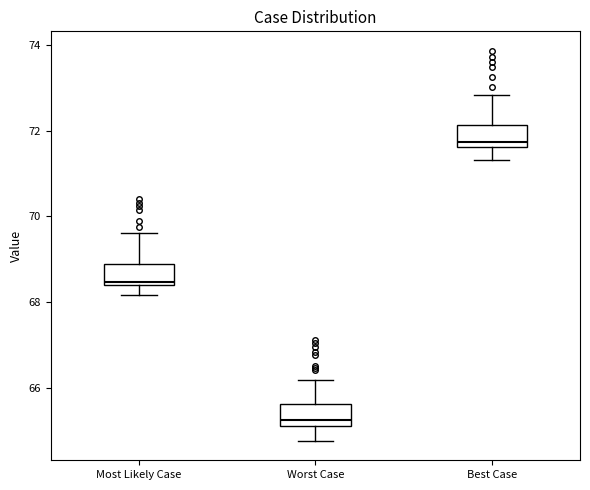

Reading left to right, read every box against the y-axis: the position of its median line, the range the box covers, and the ends of its whiskers. The values are not printed on the chart, so give them approximately, as read against the axis.

Most Likely Case: median 68.4 (just above the box's lower edge), box 68.4 to 68.8, whiskers 68.2 to 69.6
Worst Case: median 65.2, box 65.0 to 65.6, whiskers 64.8 to 66.2
Best Case: median 71.8, box 71.6 to 72.2, whiskers 71.4 to 72.8